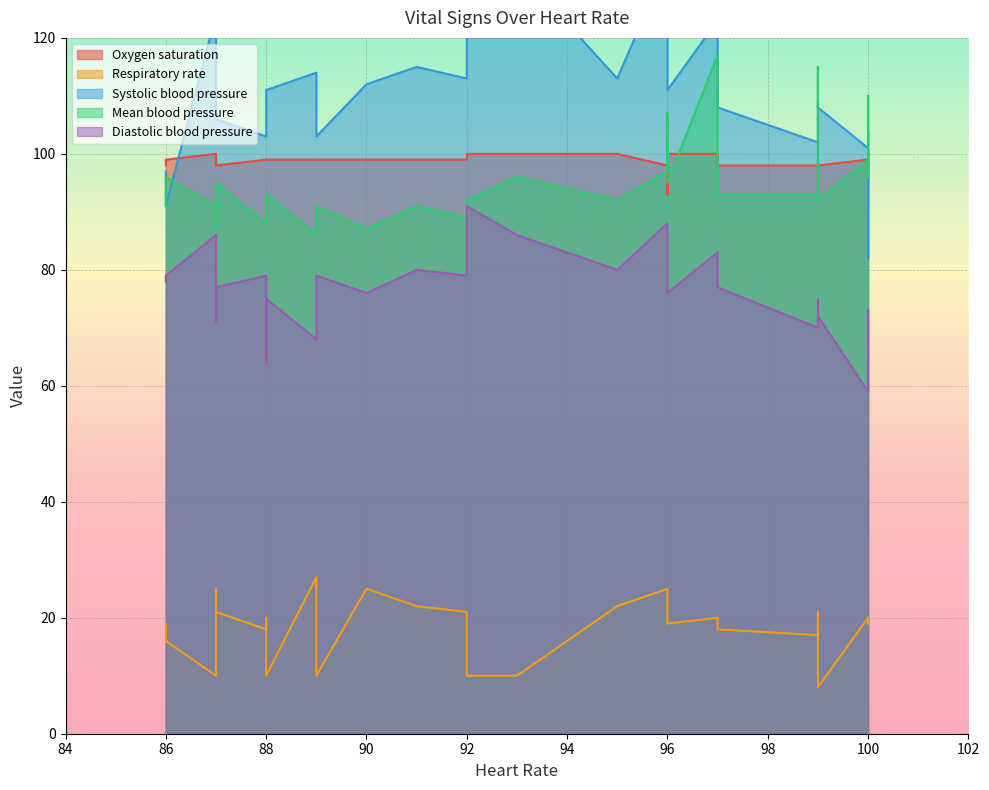

Rank the series by their maximum value, from highest to lowest.

Systolic blood pressure, Mean blood pressure, Oxygen saturation, Diastolic blood pressure, Respiratory rate